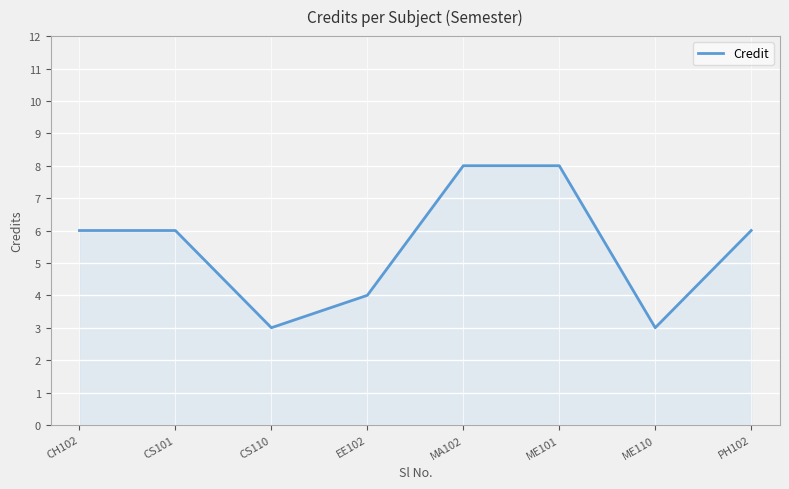

Approximately how many times larger is the value at MA102 compared to CS110?

2.7